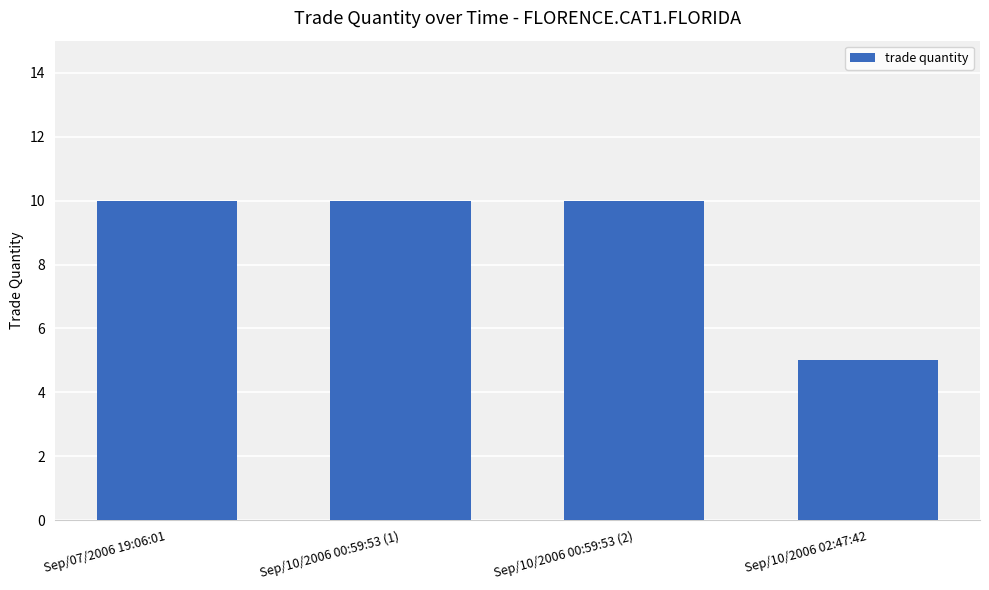

Reading left to right, list all the values displayed in this chart.

10	10	10	5